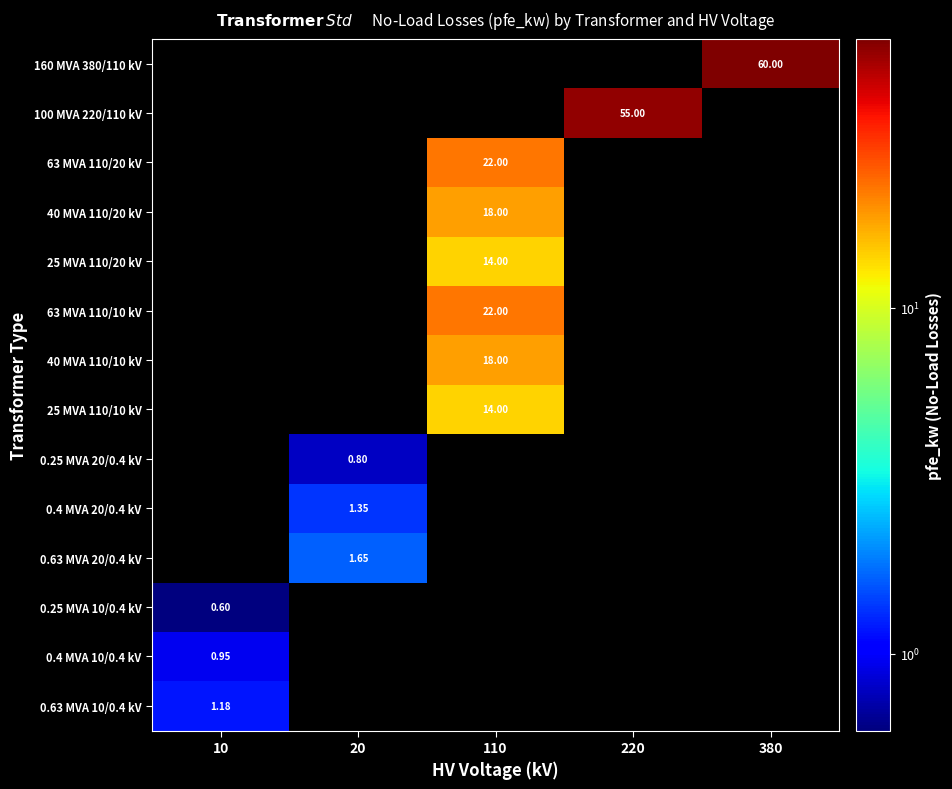

Is it true that 40 MVA 110/20 kV equals 18.0 at 110?

True